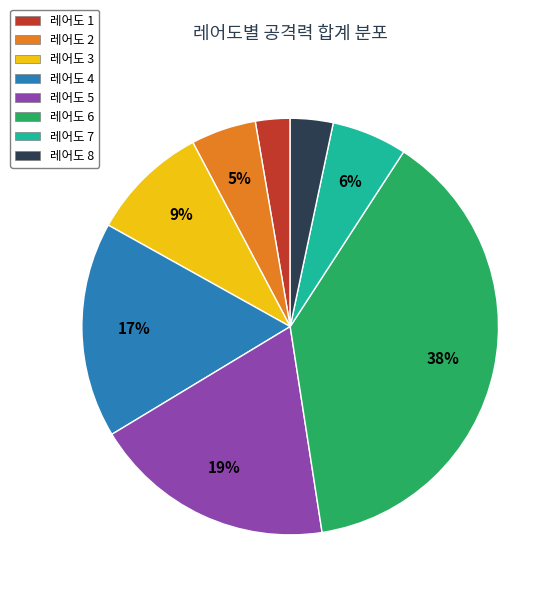

To the nearest percent, what is the combined percentage of 레어도 6 and 레어도 1?

41%